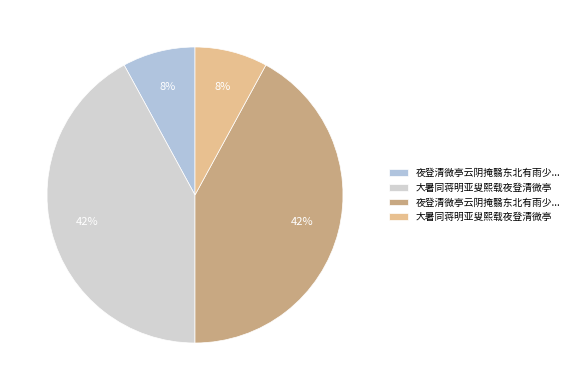

Which category has the smallest portion of the pie?

大暑同蒋明亚叟熙载夜登清微亭